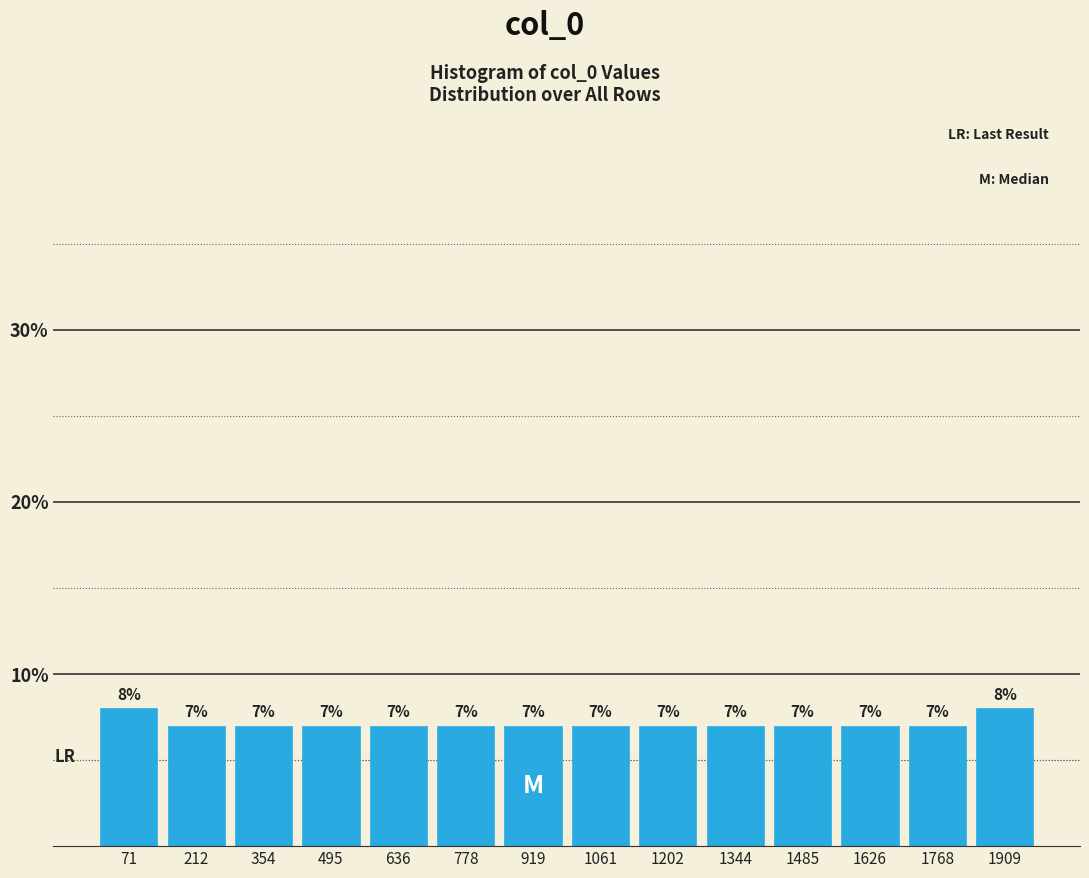

Reading left to right, list every bar in this chart as the range it spans on the x-axis followed by its height. The bar edges are not printed on the chart, so give them approximately, as read against the axis.

0 to 140: 8
140 to 280: 7
280 to 420: 7
420 to 560: 7
560 to 700: 7
700 to 840: 7
840 to 1000: 7
1000 to 1140: 7
1140 to 1280: 7
1280 to 1420: 7
1420 to 1560: 7
1560 to 1700: 7
1700 to 1840: 7
1840 to 1980: 8